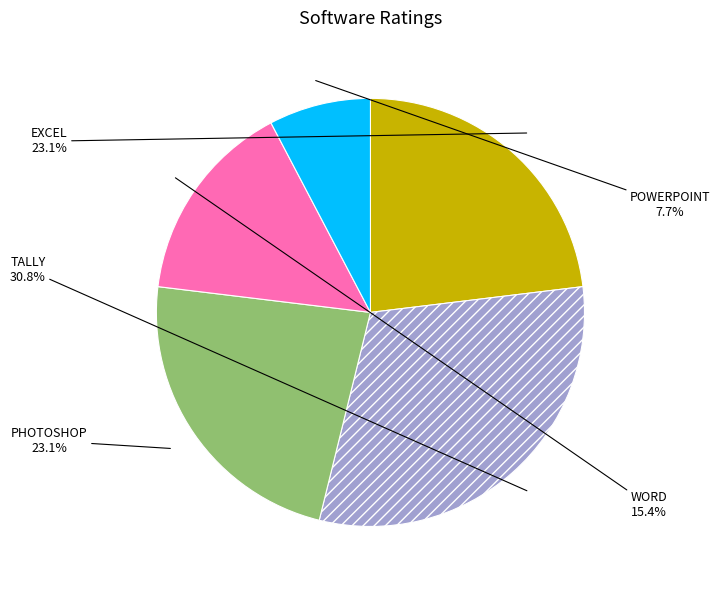

What is the largest slice in the pie chart?

TALLY